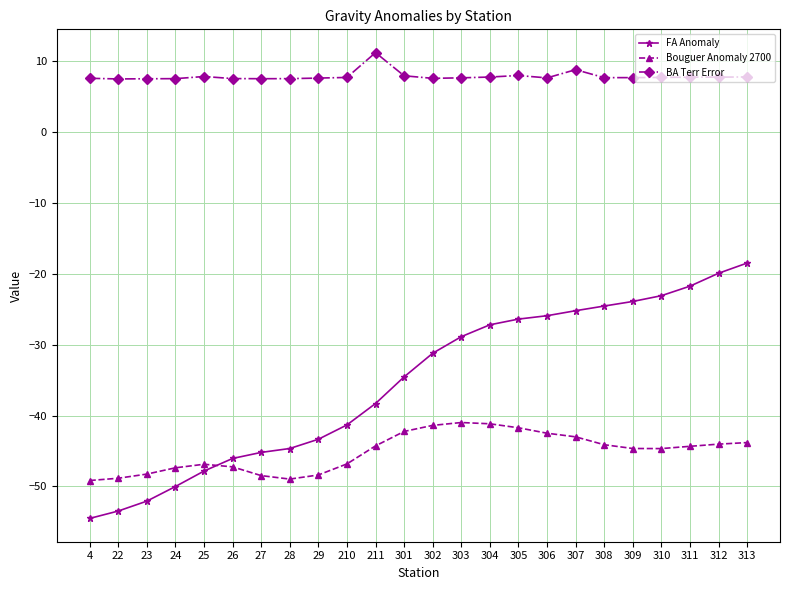

Rank the series by their average value, from highest to lowest.

BA Terr Error, FA Anomaly, Bouguer Anomaly 2700